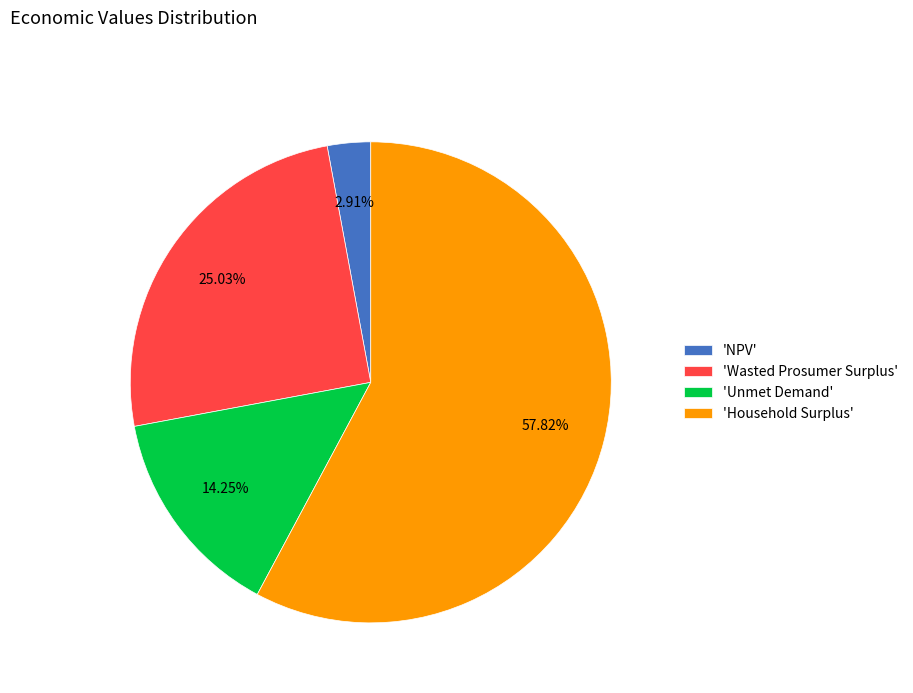

Which has a higher value, 'Unmet Demand' or 'Wasted Prosumer Surplus'?

'Wasted Prosumer Surplus'